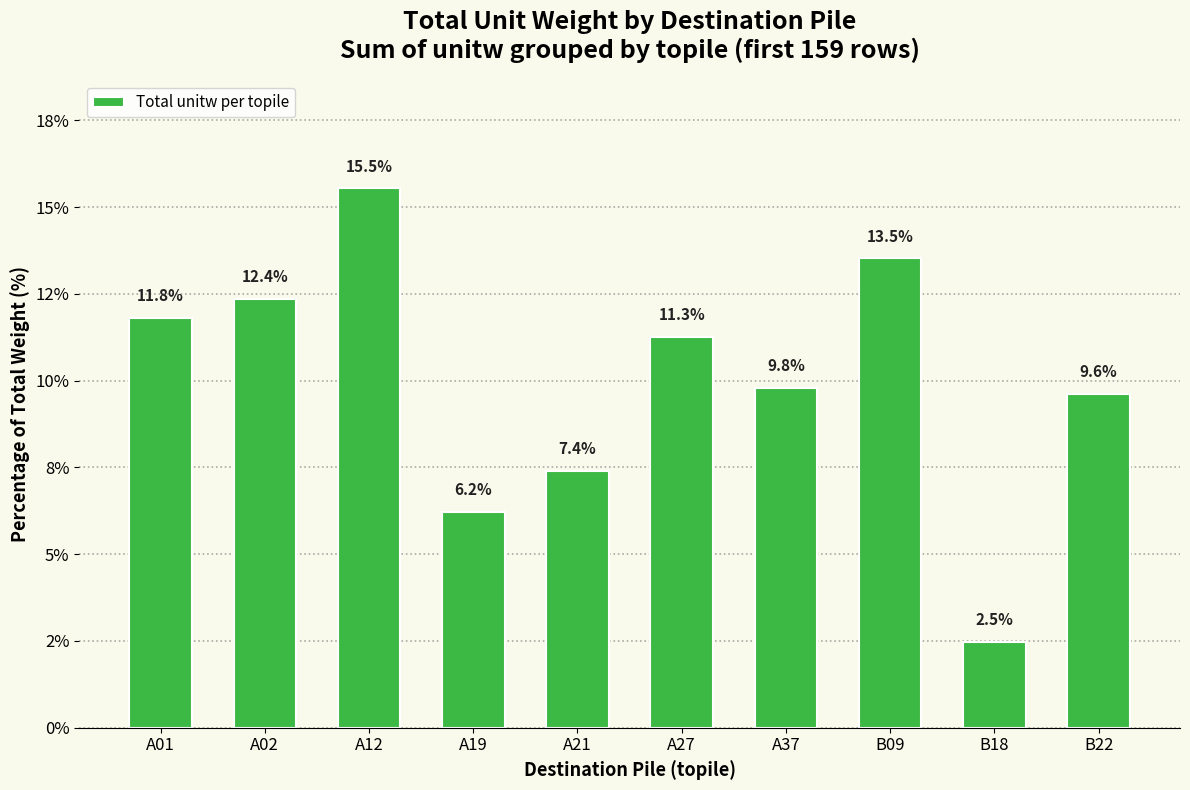

What is the maximum value shown in the chart?

15.5